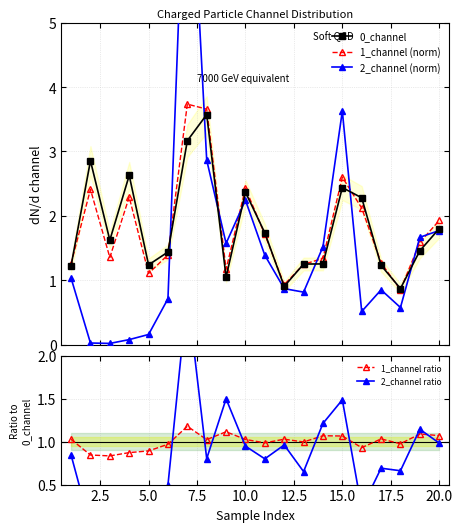

True or false: 0_channel has more than 0 interior local peaks.

True